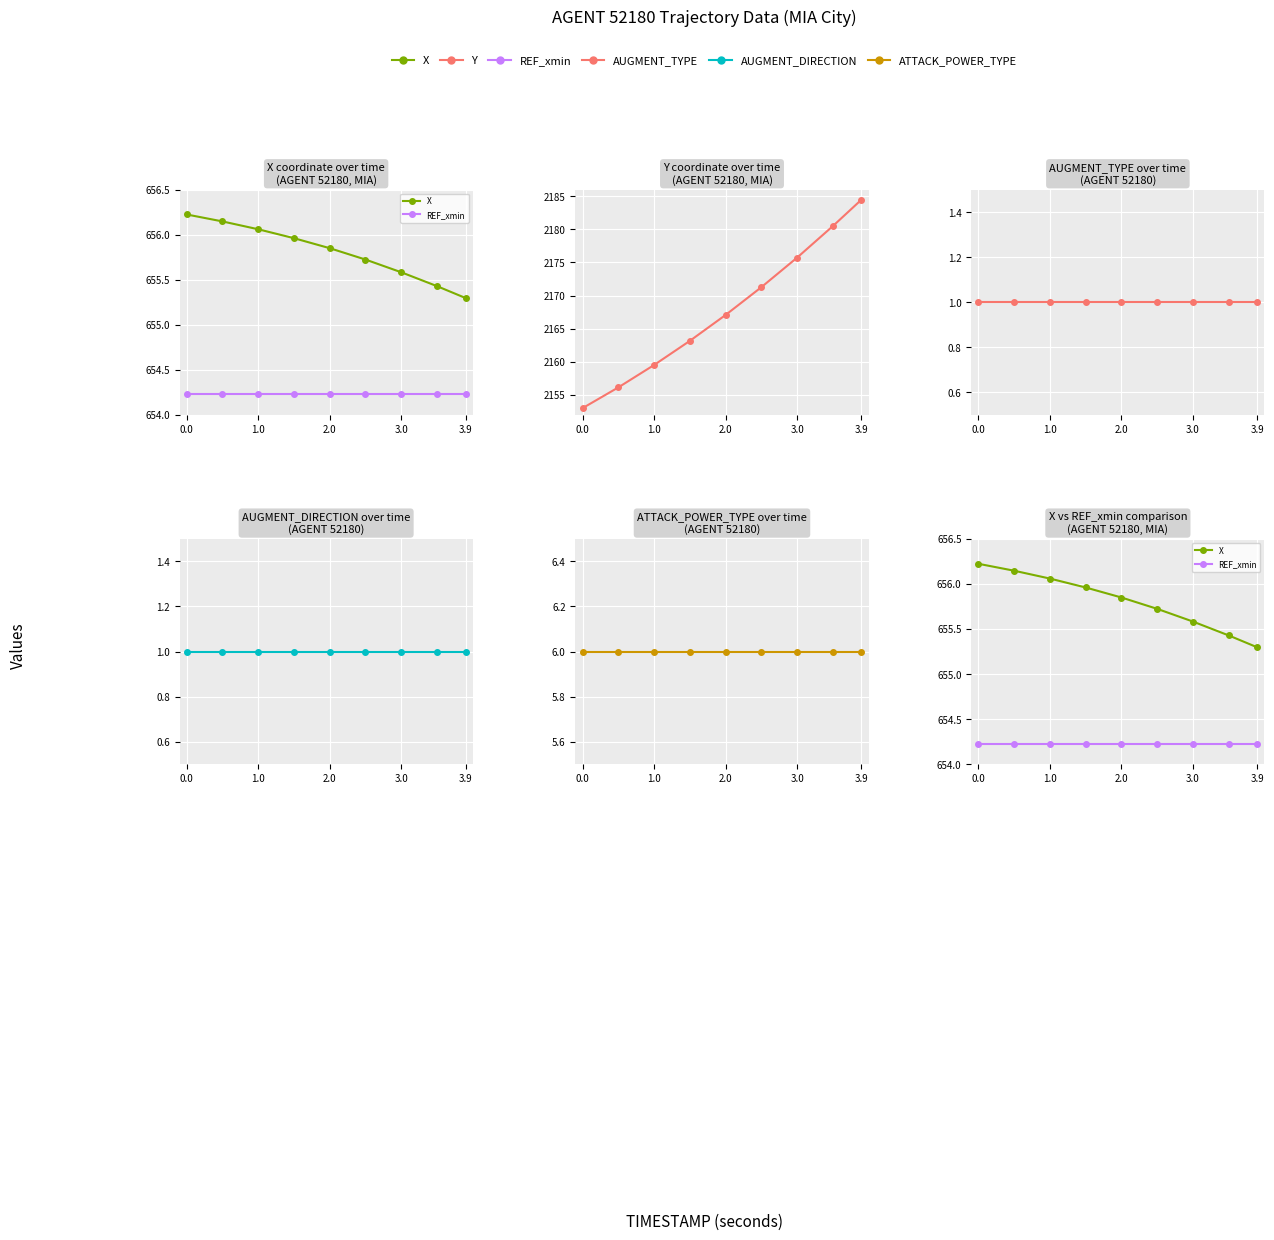

Which series has the largest range (max minus min)?

Y